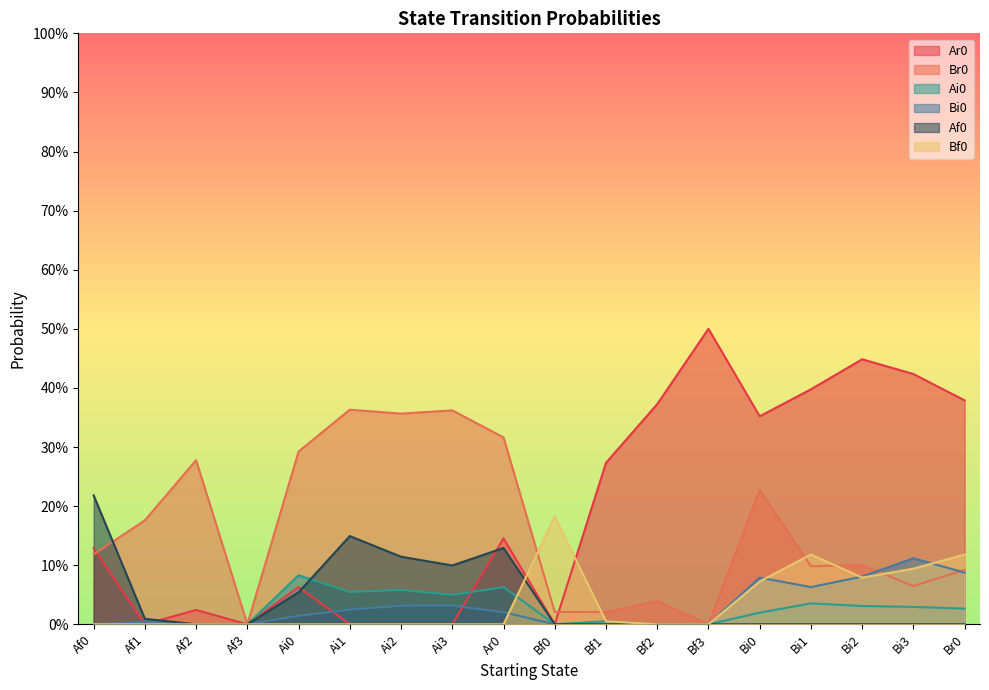

Reading left to right, list all the values displayed in this chart.

Ar0: Af0=0.1	Af1=0.0	Af2=0.0	Af3=0.0	Ai0=0.1	Ai1=0.0	Ai2=0.0	Ai3=0.0	Ar0=0.1	Bf0=0.0	Bf1=0.3	Bf2=0.4	Bf3=0.5	Bi0=0.4	Bi1=0.4	Bi2=0.4	Bi3=0.4	Br0=0.4
Br0: Af0=0.1	Af1=0.2	Af2=0.3	Af3=0.0	Ai0=0.3	Ai1=0.4	Ai2=0.4	Ai3=0.4	Ar0=0.3	Bf0=0.0	Bf1=0.0	Bf2=0.0	Bf3=0.0	Bi0=0.2	Bi1=0.1	Bi2=0.1	Bi3=0.1	Br0=0.1
Ai0: Af0=0.0	Af1=0.0	Af2=0.0	Af3=0.0	Ai0=0.1	Ai1=0.1	Ai2=0.1	Ai3=0.0	Ar0=0.1	Bf0=0.0	Bf1=0.0	Bf2=0.0	Bf3=0.0	Bi0=0.0	Bi1=0.0	Bi2=0.0	Bi3=0.0	Br0=0.0
Bi0: Af0=0.0	Af1=0.0	Af2=0.0	Af3=0.0	Ai0=0.0	Ai1=0.0	Ai2=0.0	Ai3=0.0	Ar0=0.0	Bf0=0.0	Bf1=0.0	Bf2=0.0	Bf3=0.0	Bi0=0.1	Bi1=0.1	Bi2=0.1	Bi3=0.1	Br0=0.1
Af0: Af0=0.2	Af1=0.0	Af2=0.0	Af3=0.0	Ai0=0.1	Ai1=0.1	Ai2=0.1	Ai3=0.1	Ar0=0.1	Bf0=0.0	Bf1=0.0	Bf2=0.0	Bf3=0.0	Bi0=0.0	Bi1=0.0	Bi2=0.0	Bi3=0.0	Br0=0.0
Bf0: Af0=0.0	Af1=0.0	Af2=0.0	Af3=0.0	Ai0=0.0	Ai1=0.0	Ai2=0.0	Ai3=0.0	Ar0=0.0	Bf0=0.2	Bf1=0.0	Bf2=0.0	Bf3=0.0	Bi0=0.1	Bi1=0.1	Bi2=0.1	Bi3=0.1	Br0=0.1